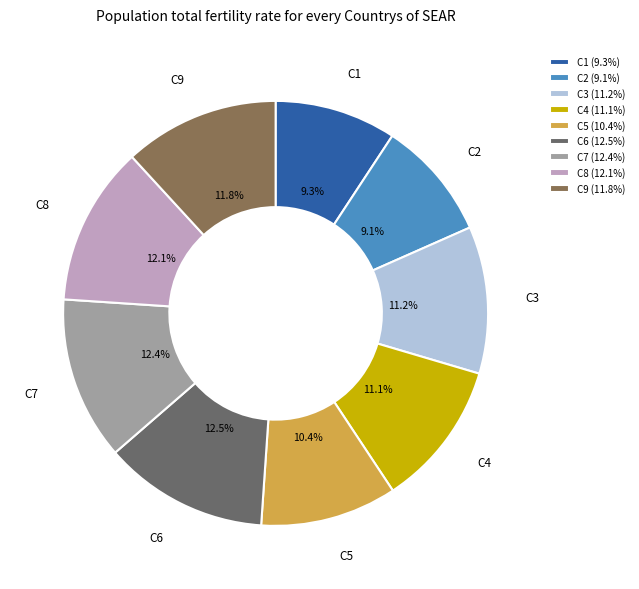

Between C2 and C8, which is larger?

C8